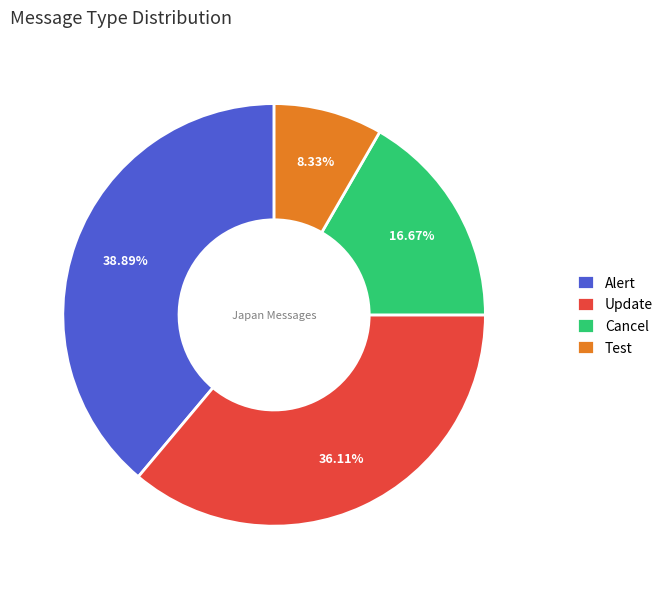

What is the ratio of the value at Update to the value at Cancel?

2.2